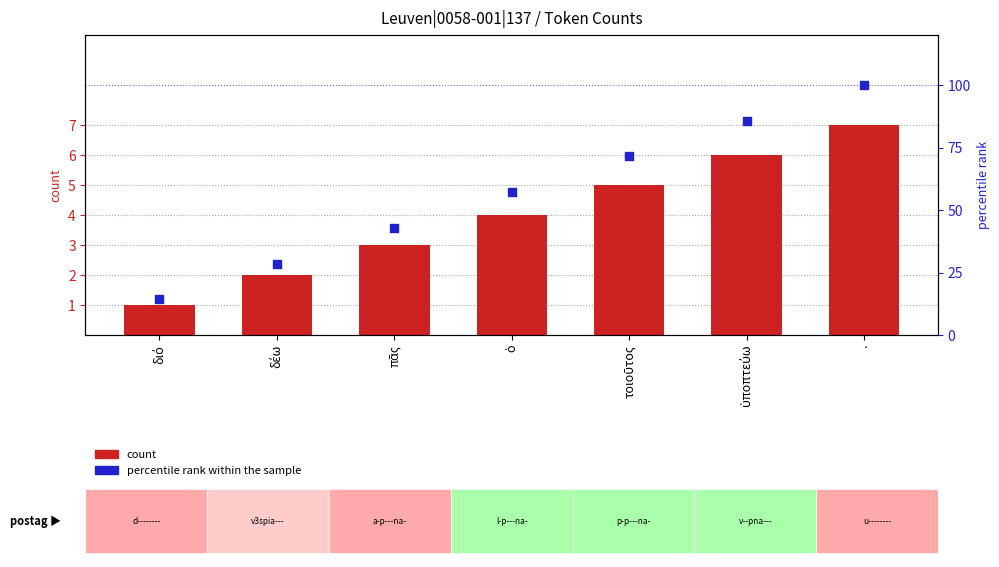

Is the value of count at τοιοῦτος greater than the value of percentile rank within the sample at πᾶς?

No